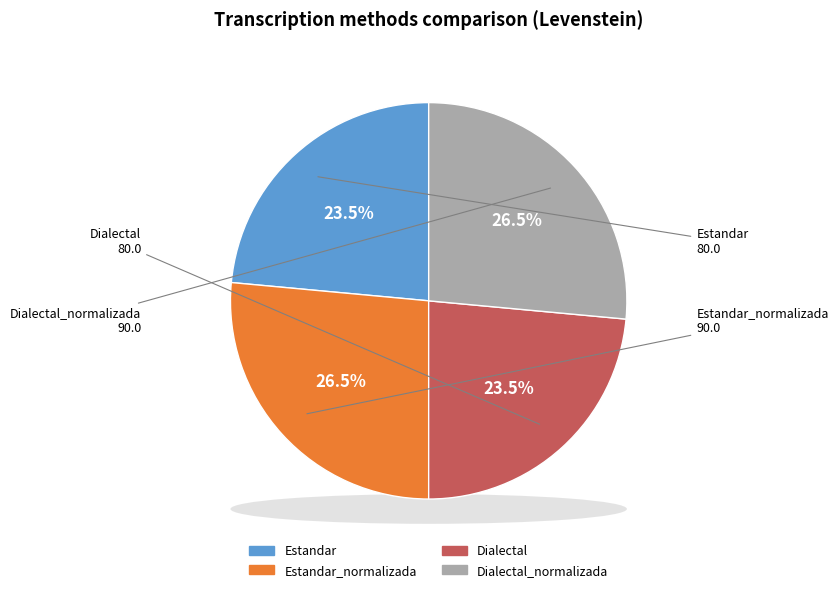

What is the largest slice in the pie chart?

Estandar_normalizada